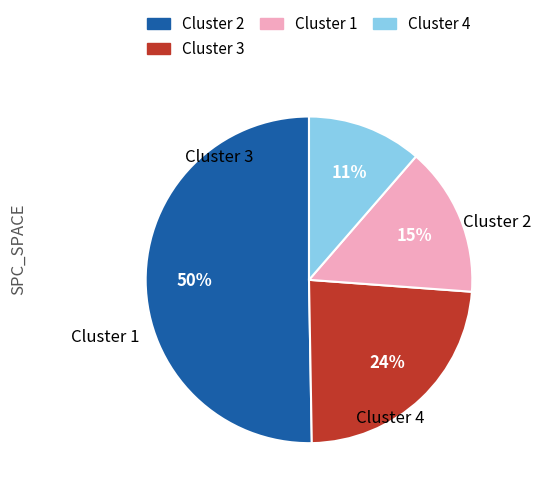

How many slices are in this pie chart?

4